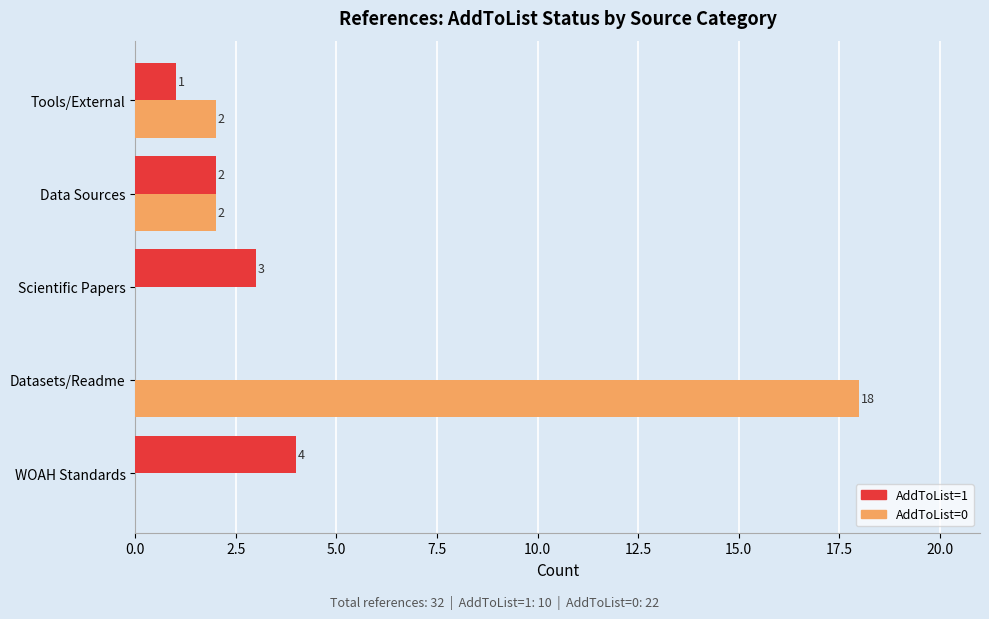

How many AddToList=0 values are between 0 and 2?

4